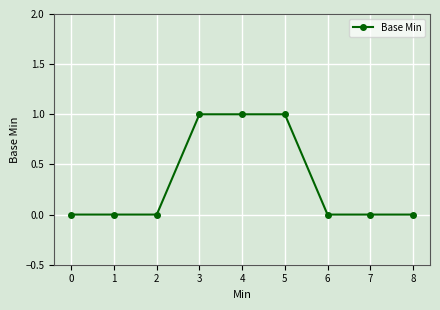

Does the chart have visible grid lines?

Yes